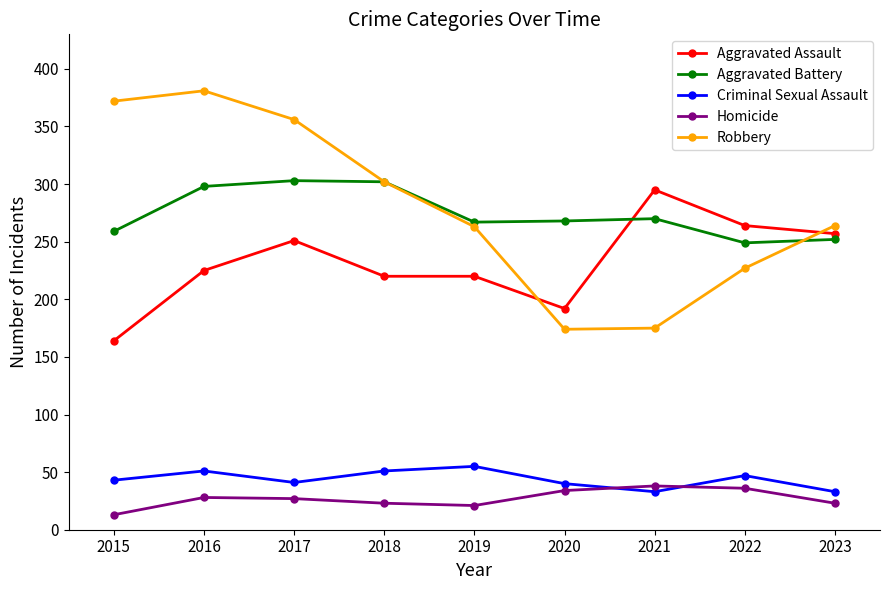

Is the value of Aggravated Battery at 2023 greater than the value of Homicide at 2021?

Yes